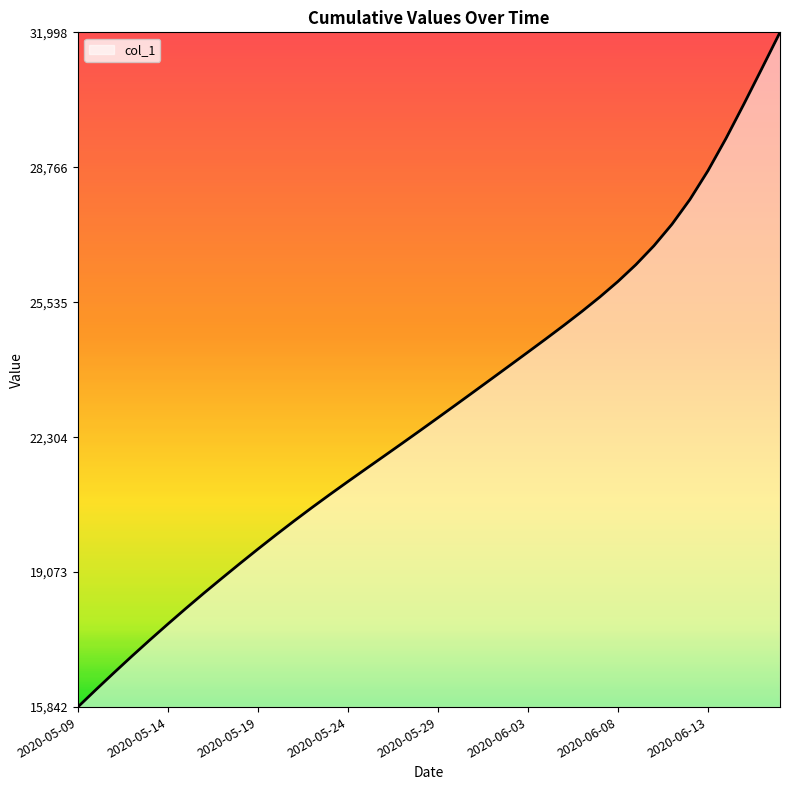

What is the greatest value displayed?

31998.0